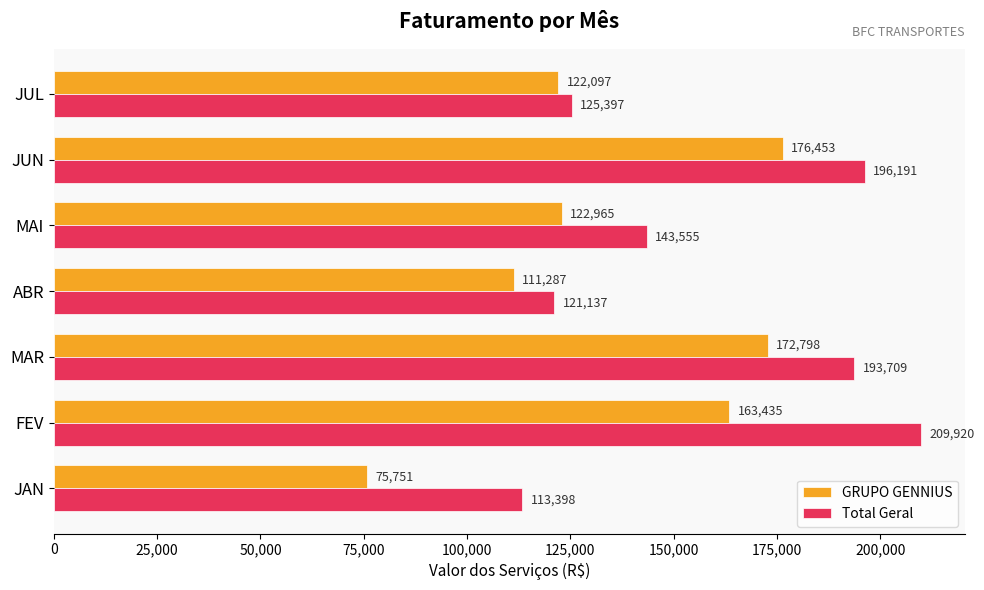

At which label is Total Geral closest to 161659?

MAI